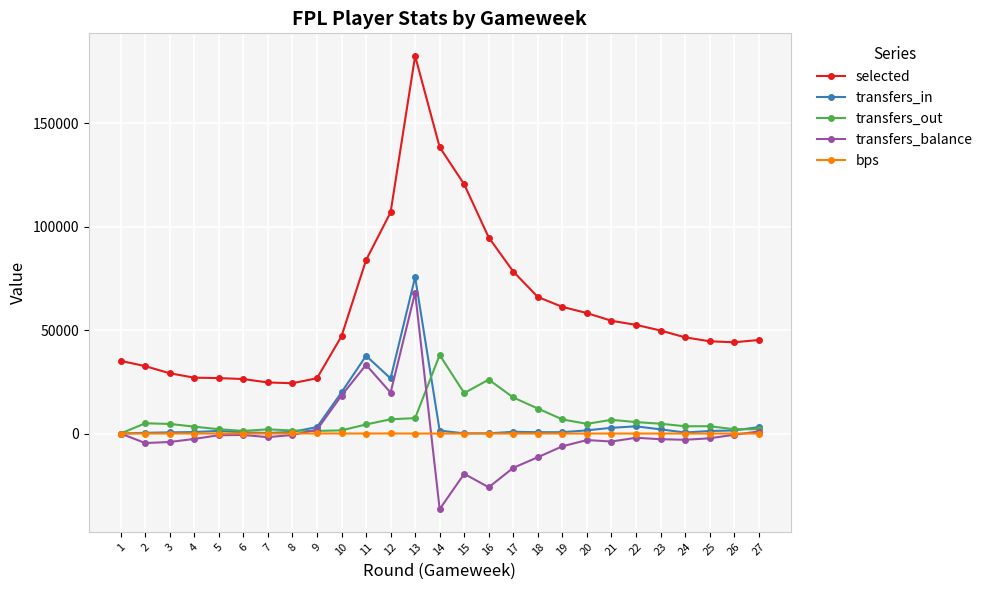

Which category has the highest value in the transfers_in series?

13